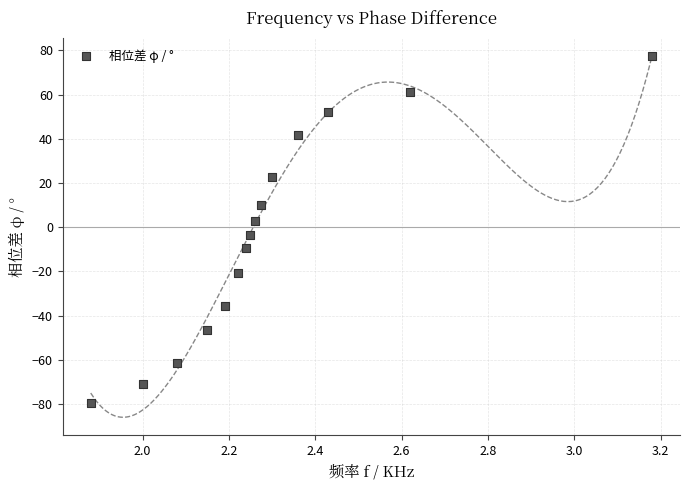

What is the range of X values (max minus min)?

1.3